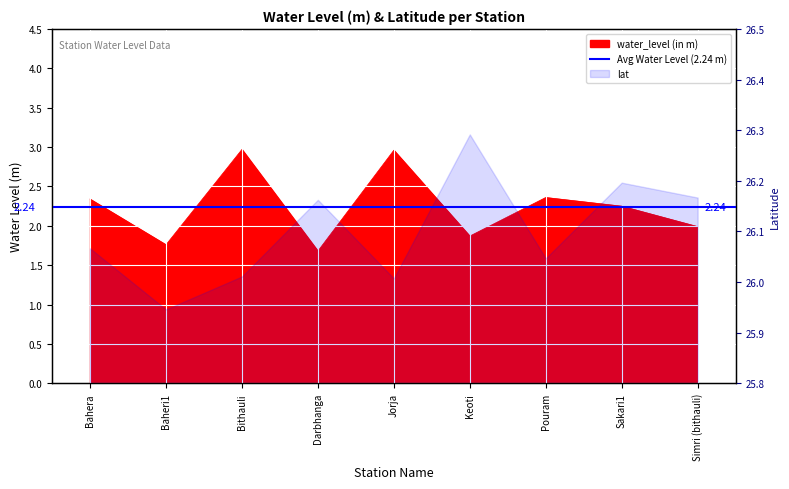

What position from the left is Pouram?

7